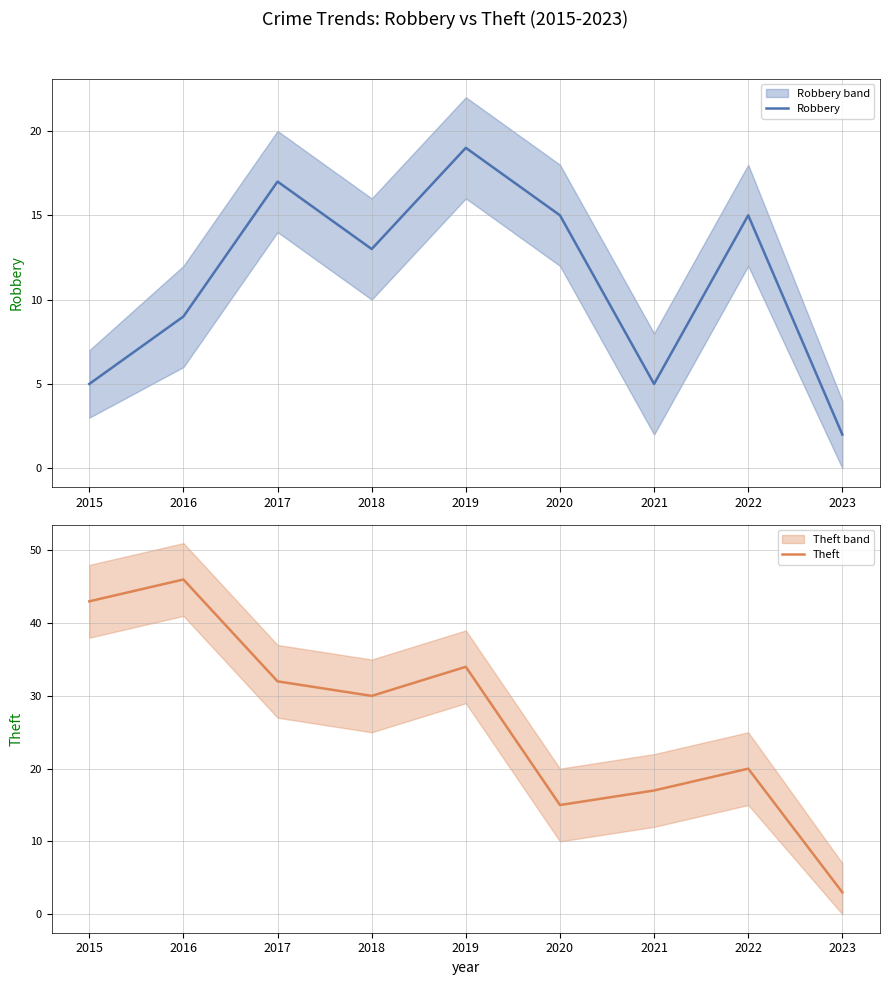

Which series has the largest range (max minus min)?

Theft